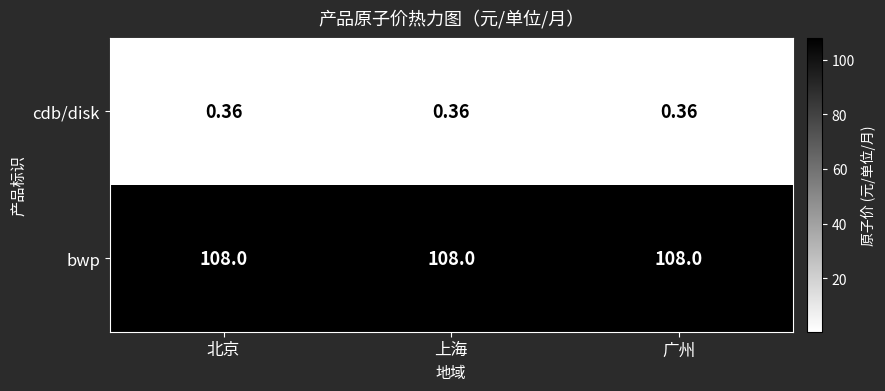

Rank the series at 北京 from highest to lowest value.

bwp, cdb/disk